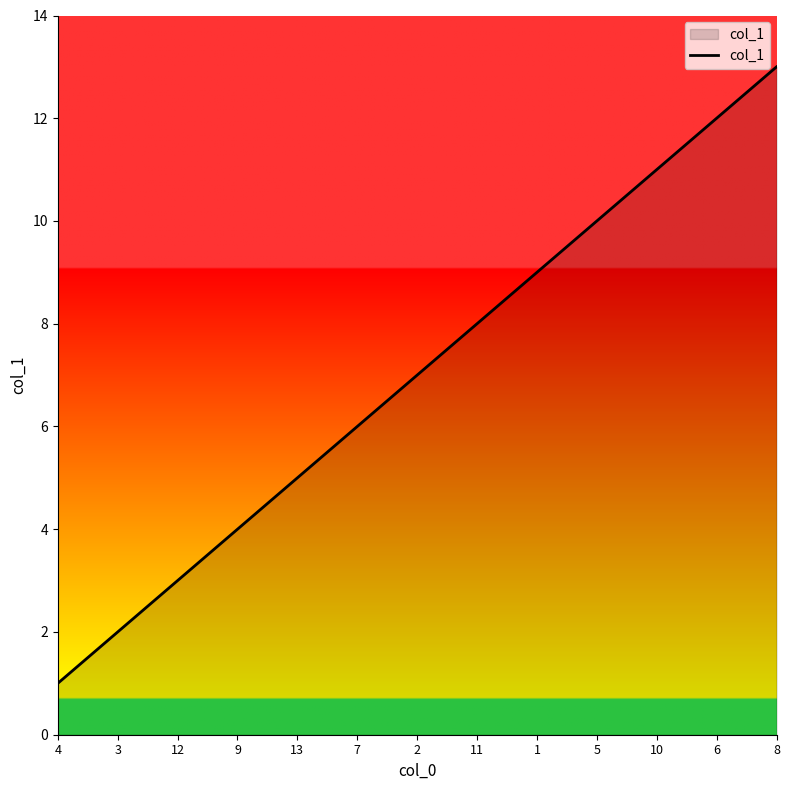

What is the difference between the maximum and second lowest values?

11